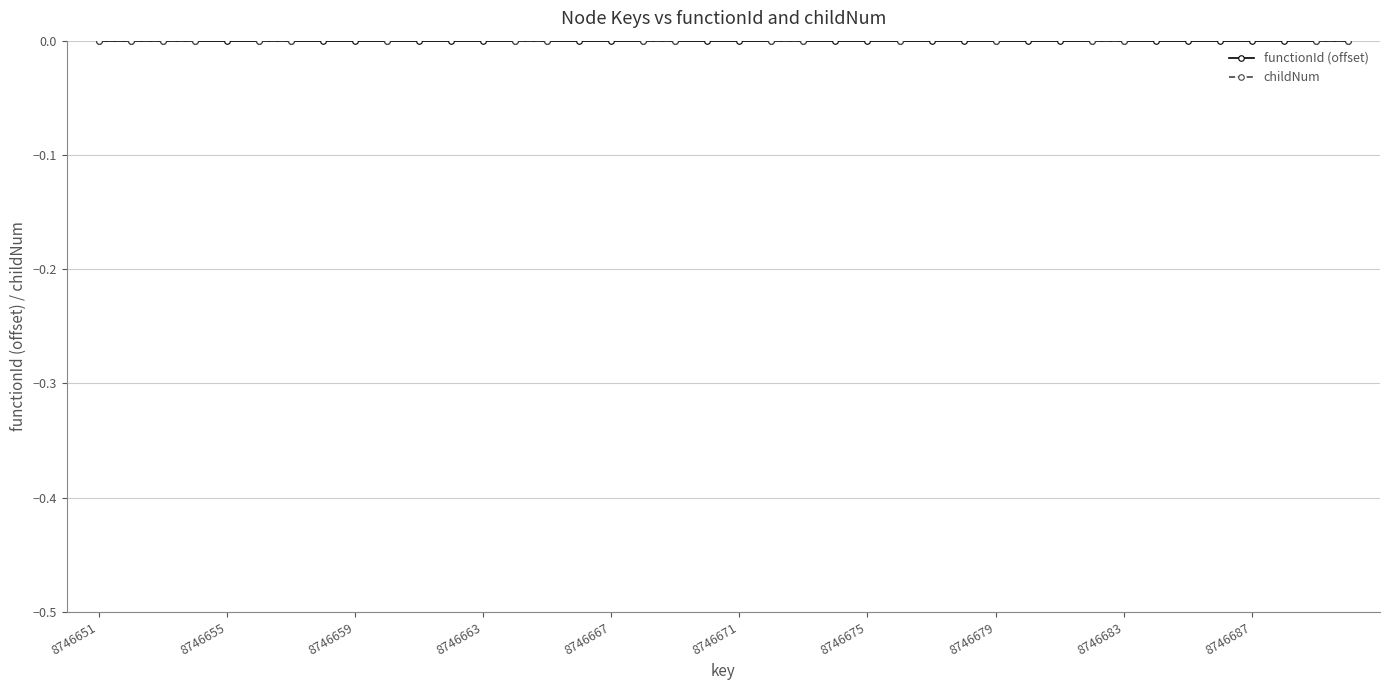

True or false: childNum and functionId (offset) cross at least once.

False